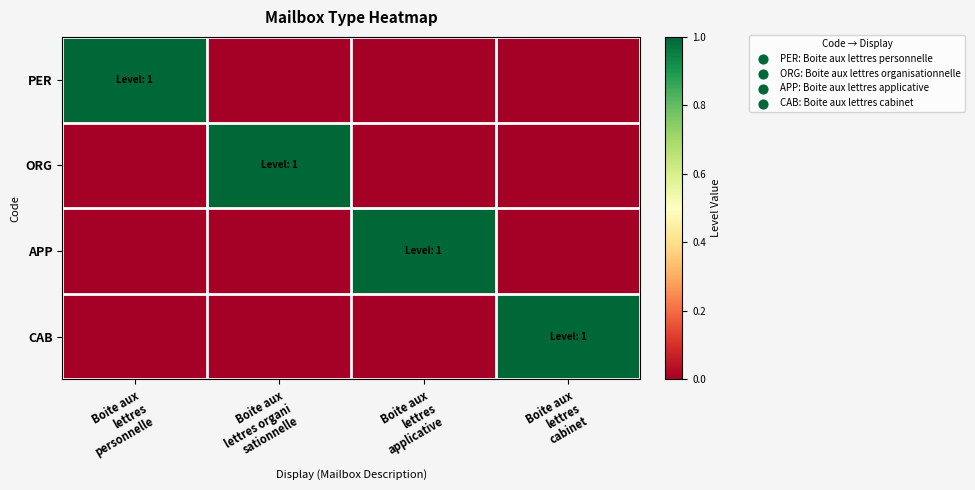

Rank the series by their maximum value, from lowest to highest.

PER, ORG, APP, CAB